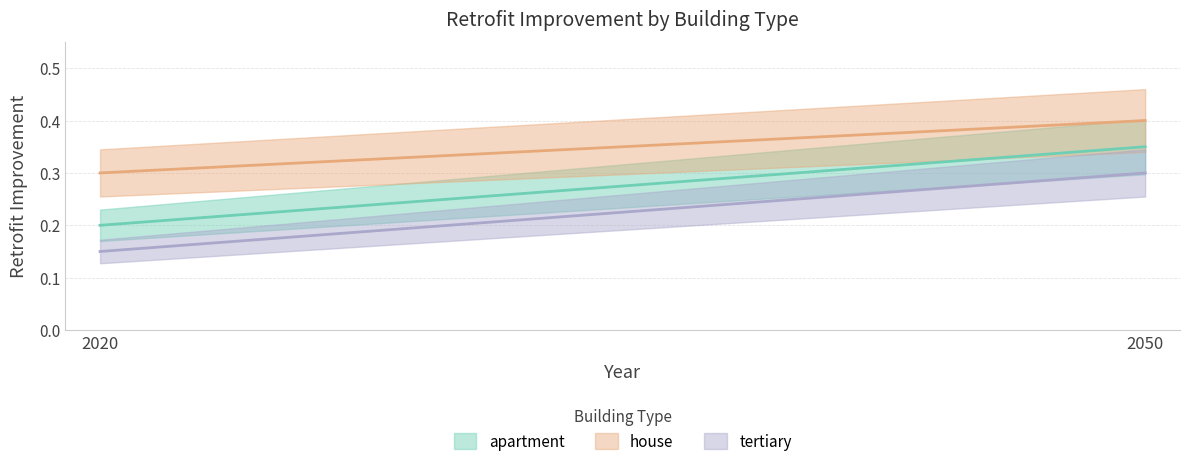

List the series in order of their peak value, highest first.

house, apartment, tertiary